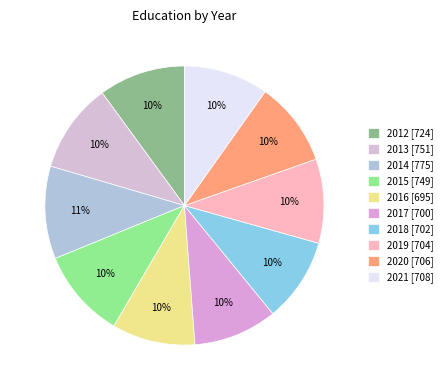

To the nearest percent, what portion does 2014 represent?

11%